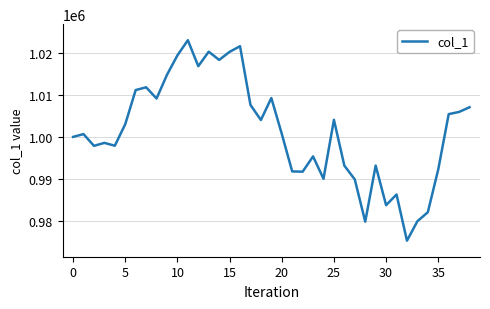

What is the difference between the maximum and minimum values?

47680.3